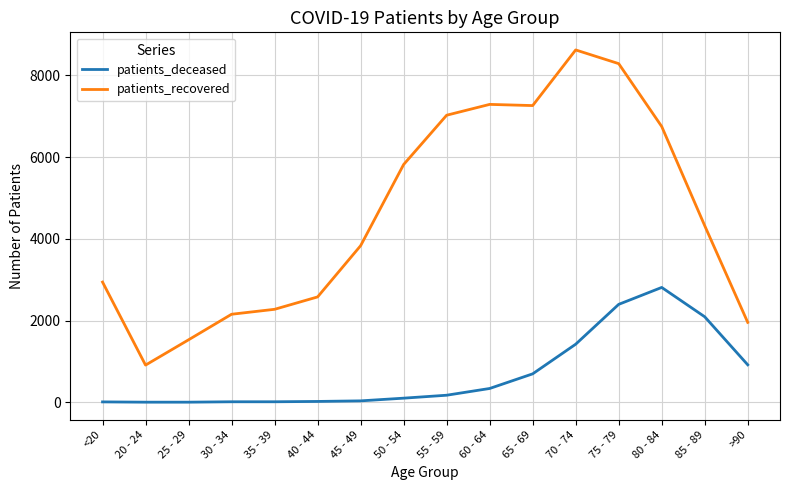

What is the difference between the patients_recovered values at 55 - 59 and 75 - 79?

1262